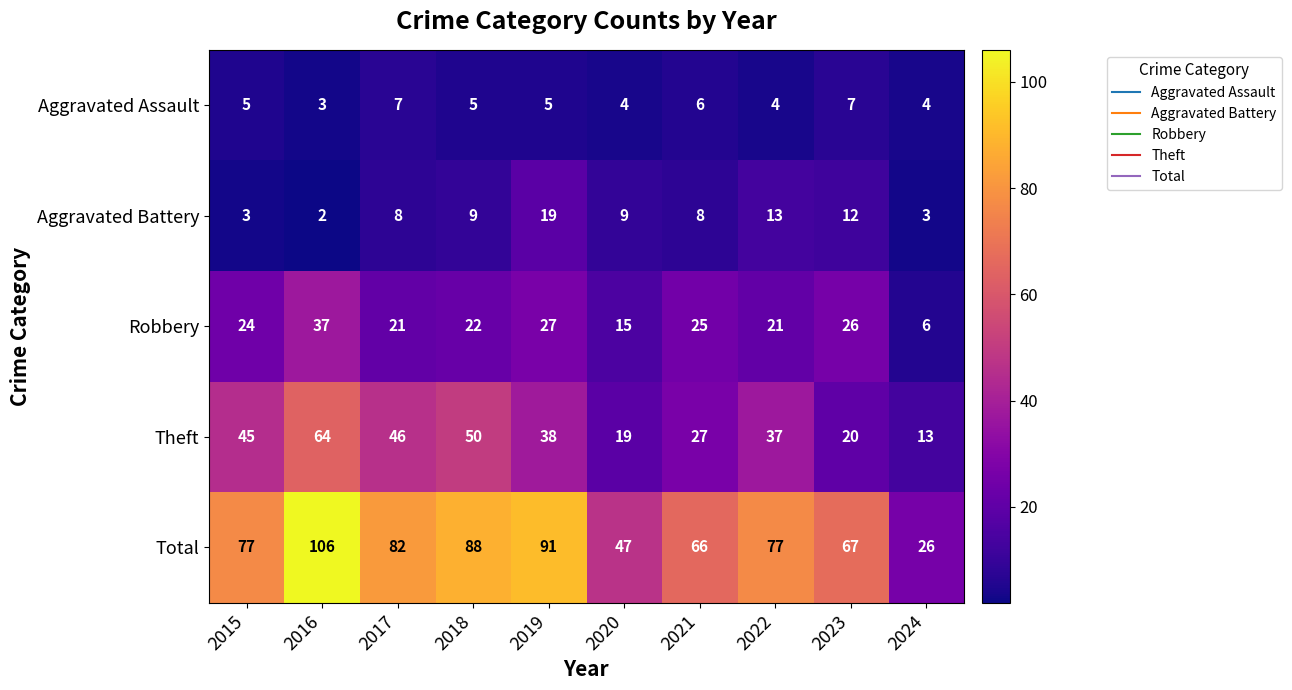

What value does the Aggravated Battery series have at 2024?

3